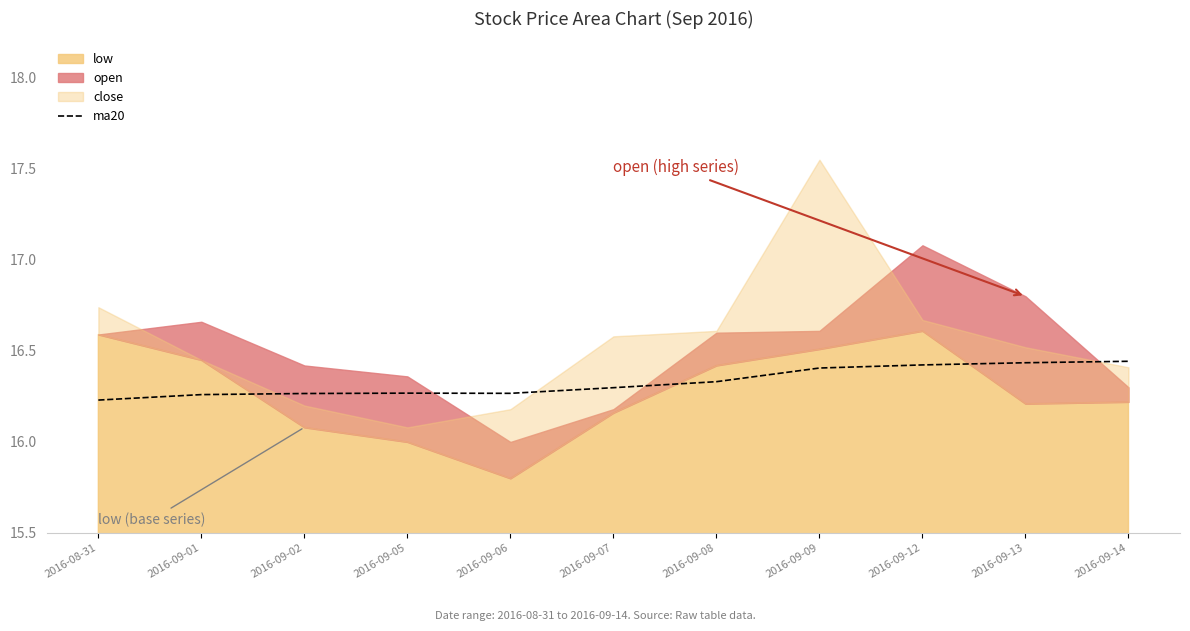

What is the average value?

16.3